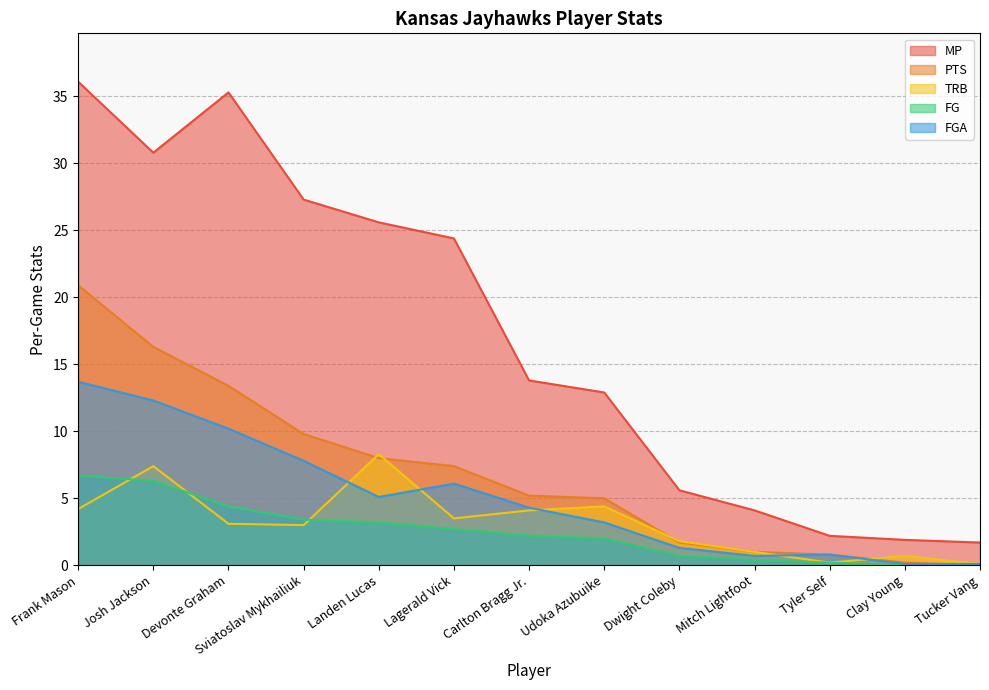

How many values in FG are above zero?

11